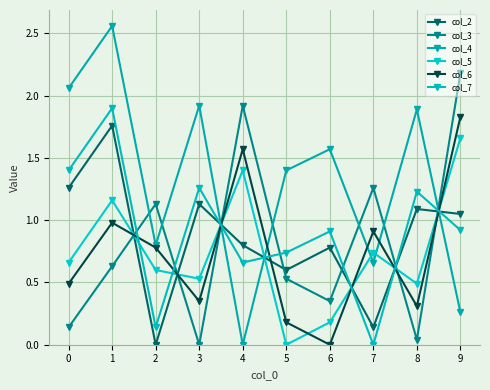

What is the difference between the highest and lowest values at 0?

1.9